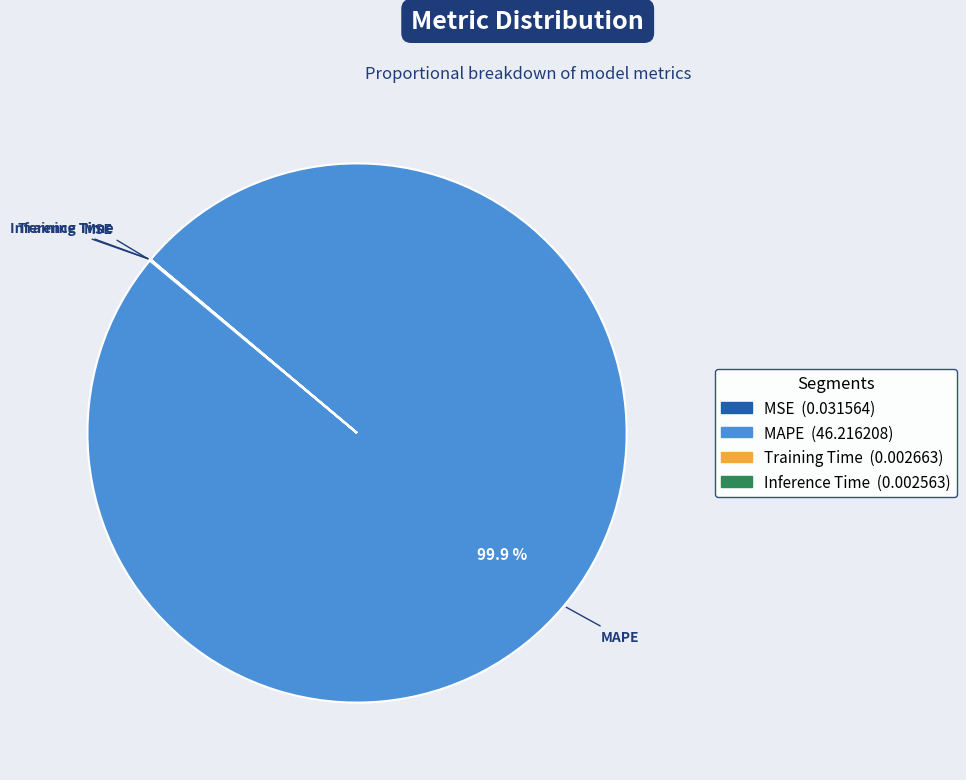

Which category has the biggest portion of the pie?

MAPE